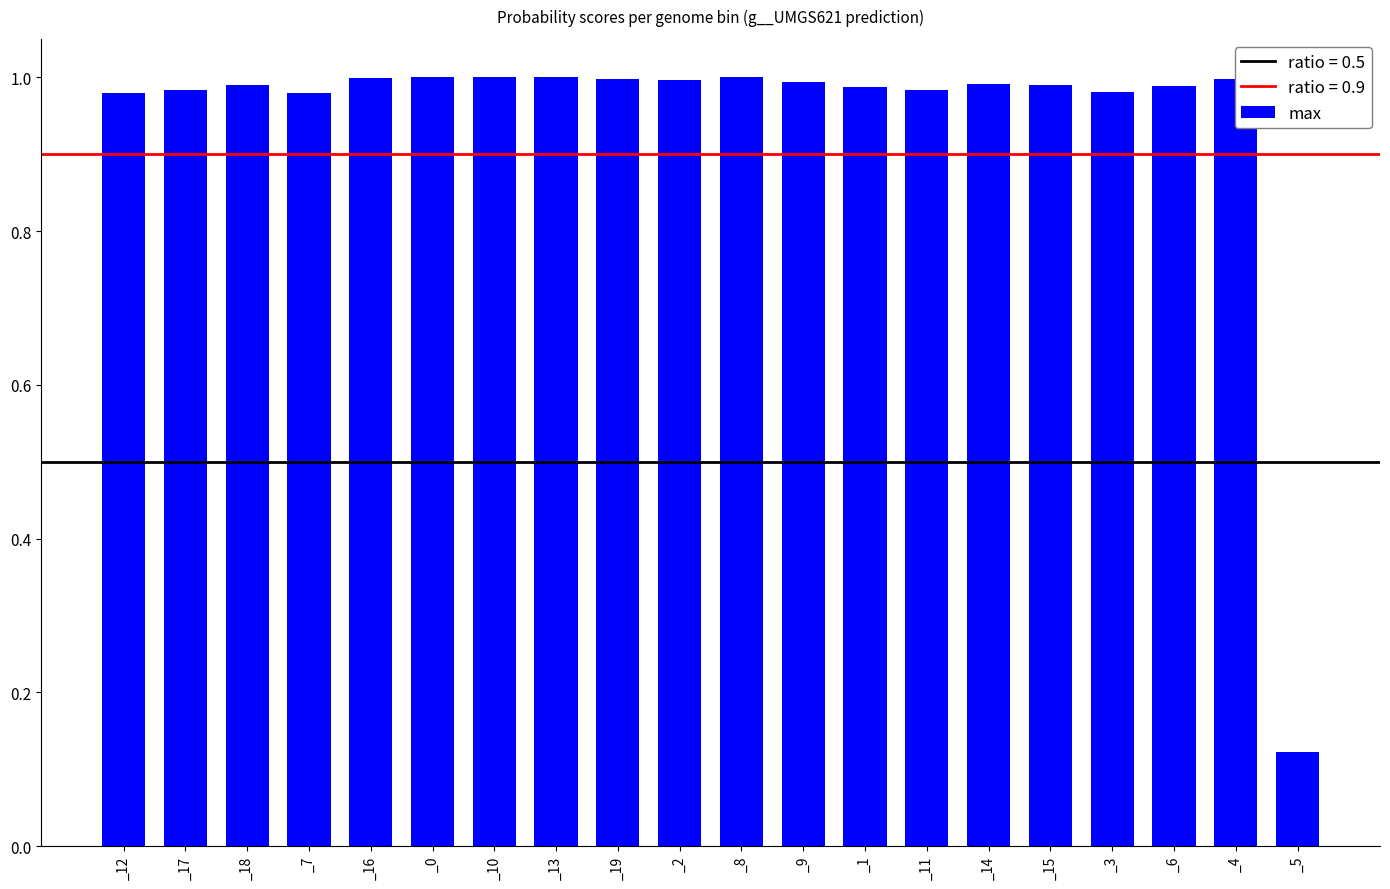

At which category does the chart reach its minimum across all series?

_5